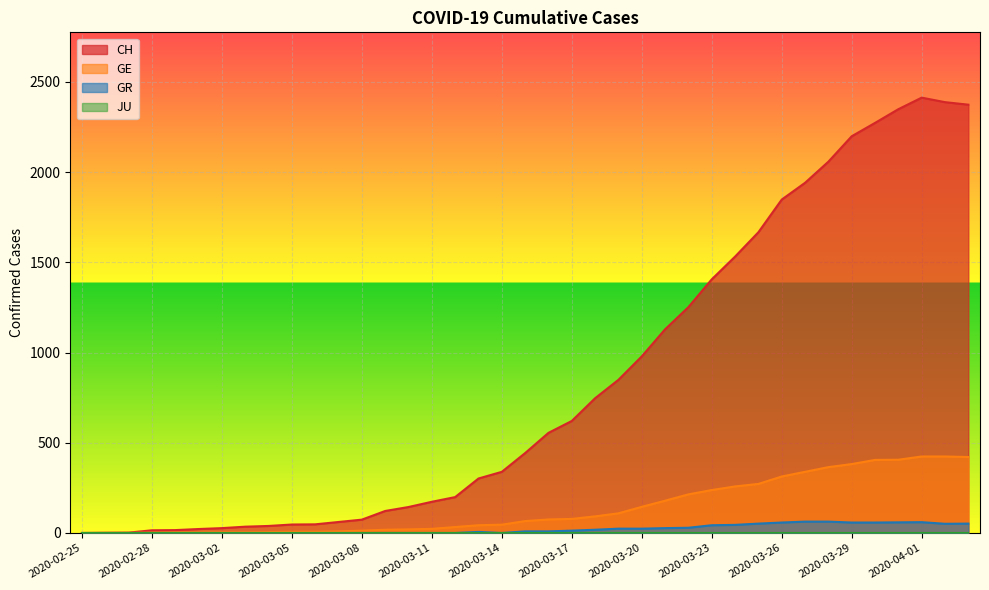

Which series changed the most between 2020-03-13 and 2020-03-20?

CH